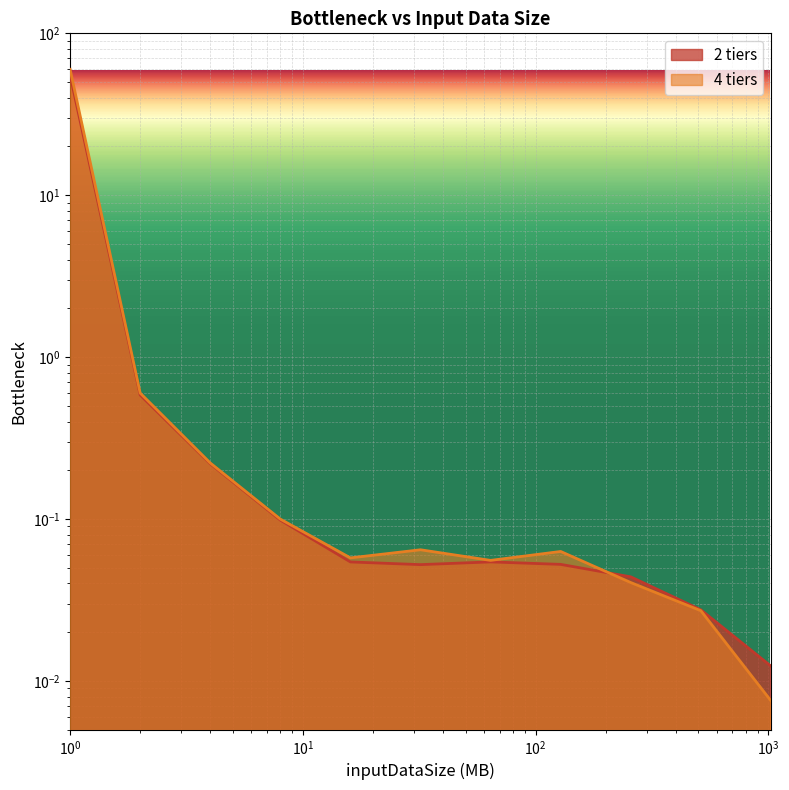

Is it true that 4 tiers equals 0.0 at 1024.0?

True